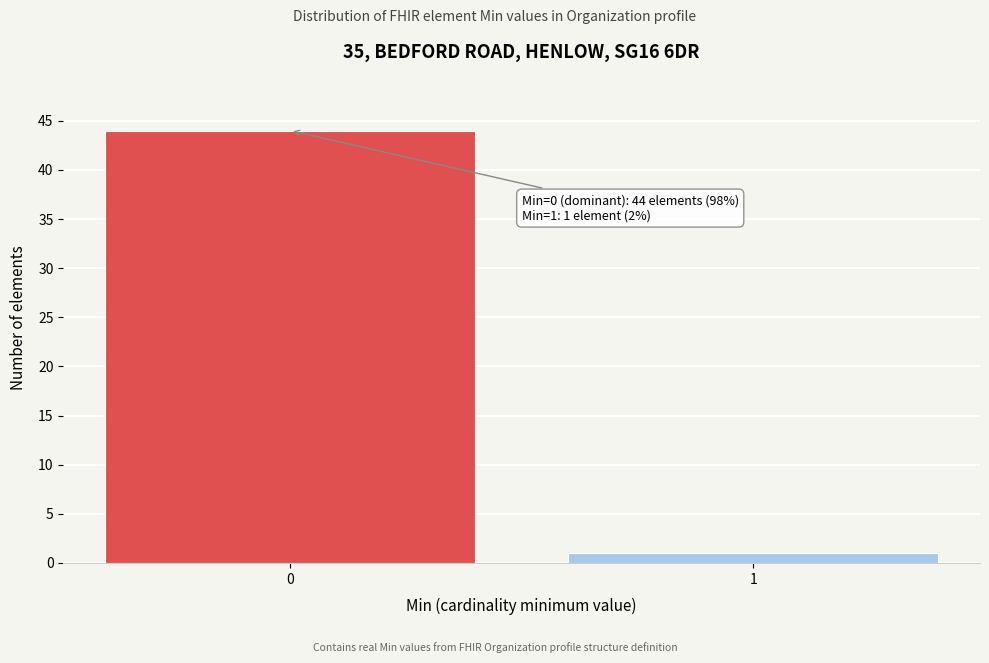

Reading right to left, list all the values displayed in this chart.

1	44